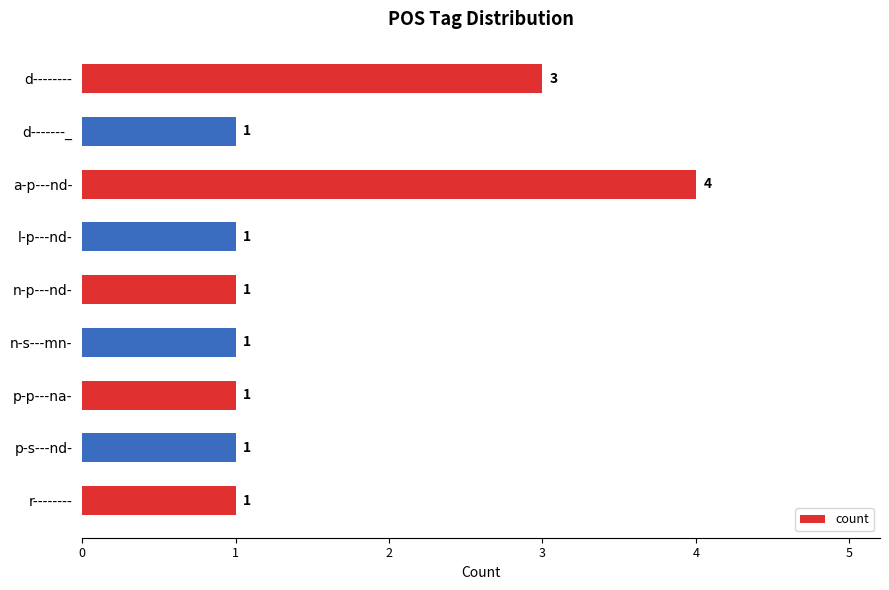

Is it true that the value at r-------- is 1?

True